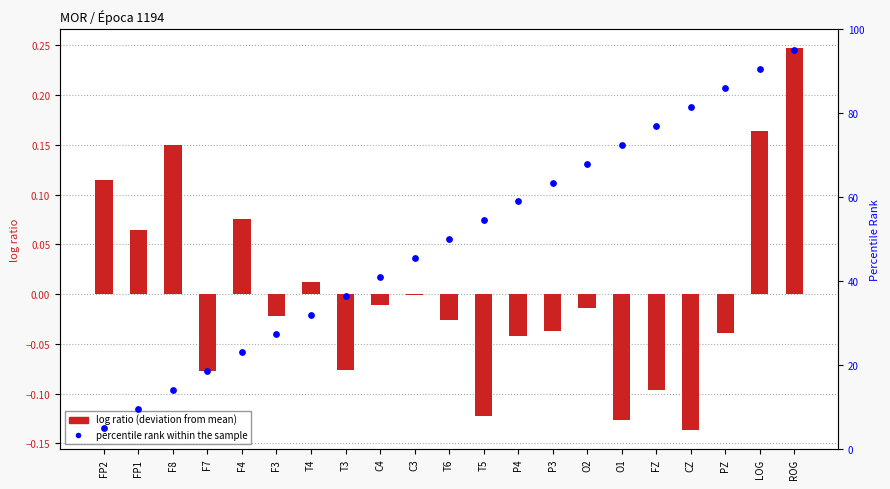

Which series has the largest total across all categories?

percentile rank within the sample